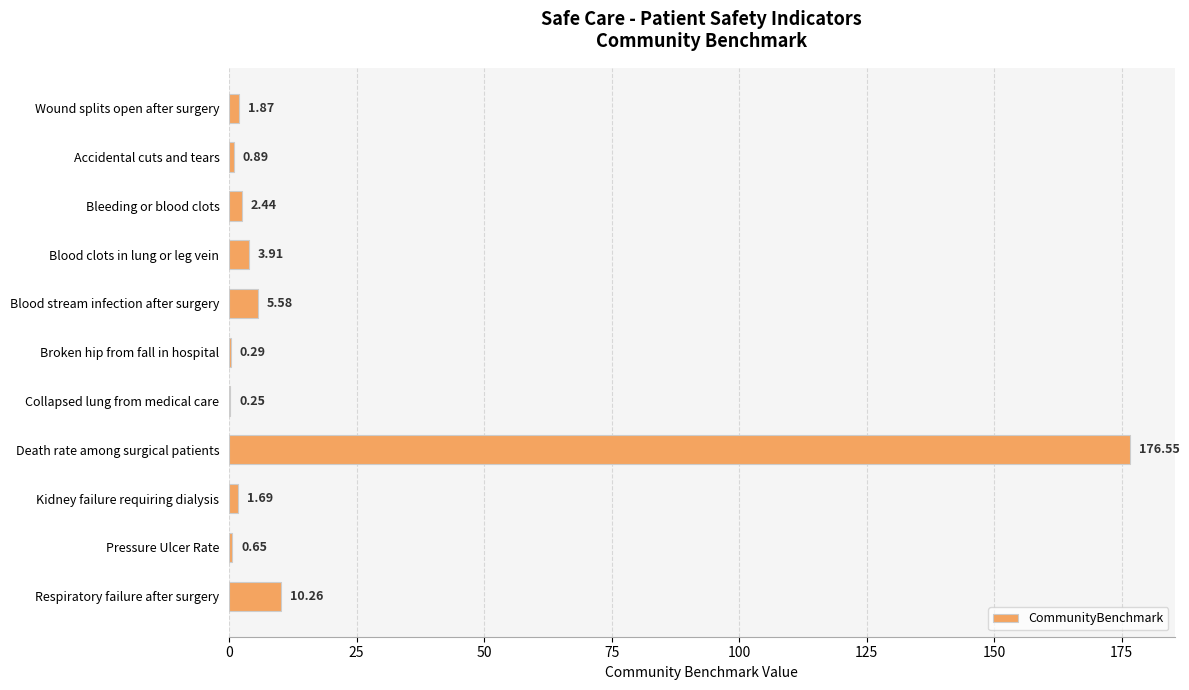

What is the sum of all values?

204.4